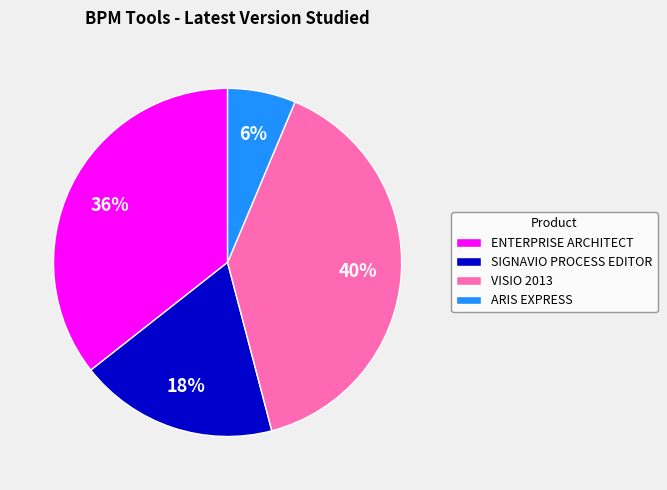

To the nearest percent, what is the average slice percentage?

25%